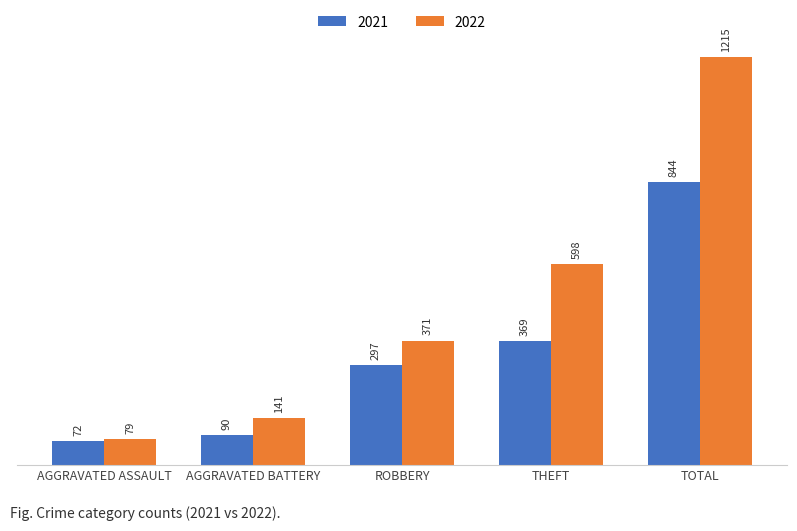

Reading left to right, transcribe all the data shown in this chart.

2021: 72	90	297	369	844
2022: 79	141	371	598	1215